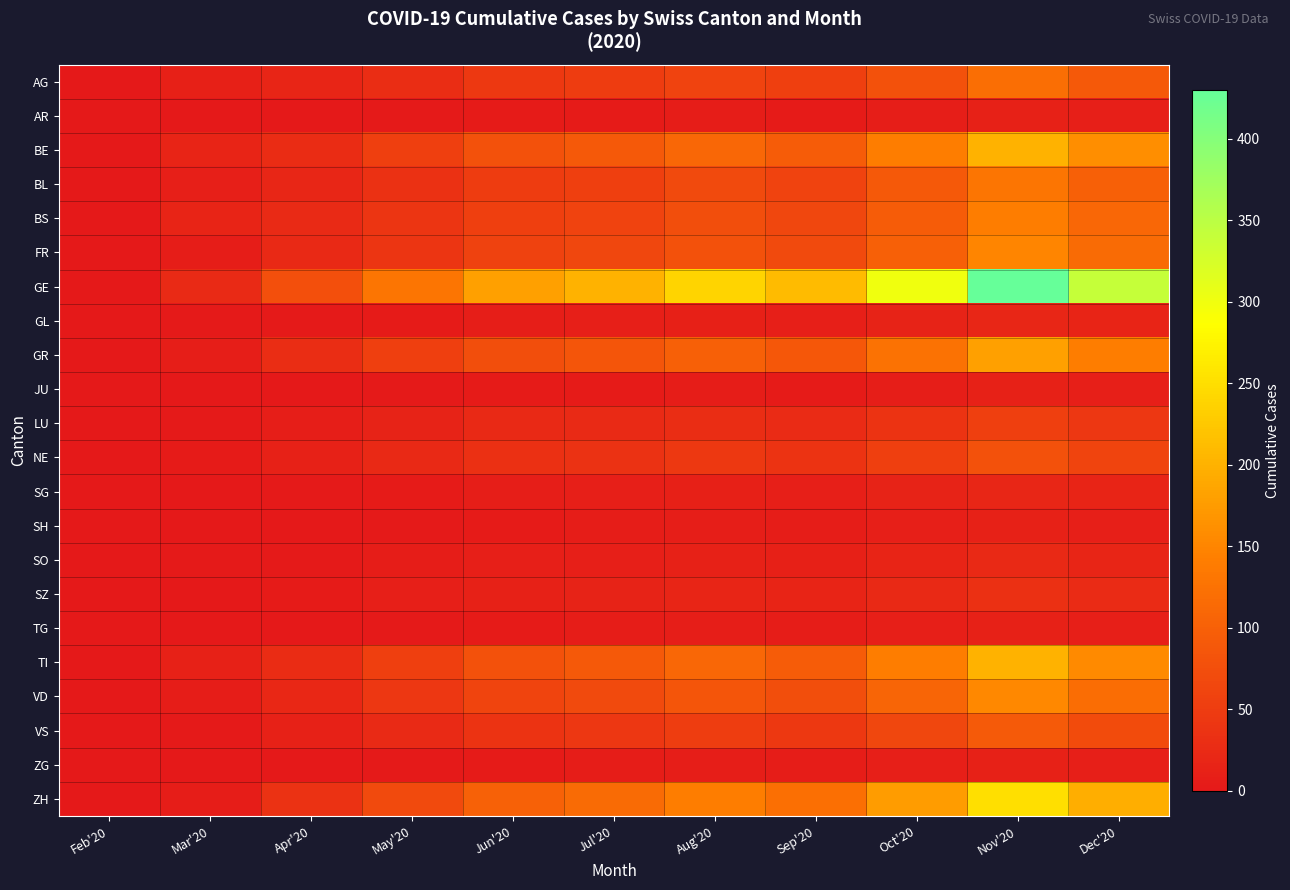

Reading left to right, extract all data points from this chart.

AG: Feb'20=0	Mar'20=11	Apr'20=18	May'20=30	Jun'20=45	Jul'20=50	Aug'20=60	Sep'20=55	Oct'20=80	Nov'20=120	Dec'20=90
AR: Feb'20=0	Mar'20=0	Apr'20=1	May'20=3	Jun'20=5	Jul'20=4	Aug'20=6	Sep'20=5	Oct'20=8	Nov'20=12	Dec'20=9
BE: Feb'20=0	Mar'20=16	Apr'20=28	May'20=55	Jun'20=80	Jul'20=90	Aug'20=110	Sep'20=95	Oct'20=140	Nov'20=200	Dec'20=160
BL: Feb'20=0	Mar'20=10	Apr'20=19	May'20=35	Jun'20=50	Jul'20=55	Aug'20=70	Sep'20=60	Oct'20=90	Nov'20=130	Dec'20=100
BS: Feb'20=0	Mar'20=16	Apr'20=24	May'20=40	Jun'20=55	Jul'20=60	Aug'20=75	Sep'20=65	Oct'20=95	Nov'20=140	Dec'20=110
FR: Feb'20=0	Mar'20=6	Apr'20=23	May'20=40	Jun'20=58	Jul'20=65	Aug'20=80	Sep'20=70	Oct'20=100	Nov'20=150	Dec'20=115
GE: Feb'20=0	Mar'20=25	Apr'20=77	May'20=130	Jun'20=180	Jul'20=200	Aug'20=240	Sep'20=210	Oct'20=300	Nov'20=430	Dec'20=340
GL: Feb'20=0	Mar'20=2	Apr'20=2	May'20=5	Jun'20=8	Jul'20=9	Aug'20=11	Sep'20=10	Oct'20=14	Nov'20=20	Dec'20=16
GR: Feb'20=0	Mar'20=8	Apr'20=30	May'20=55	Jun'20=75	Jul'20=85	Aug'20=100	Sep'20=88	Oct'20=125	Nov'20=180	Dec'20=140
JU: Feb'20=0	Mar'20=0	Apr'20=0	May'20=2	Jun'20=4	Jul'20=5	Aug'20=6	Sep'20=5	Oct'20=8	Nov'20=12	Dec'20=9
LU: Feb'20=0	Mar'20=3	Apr'20=7	May'20=15	Jun'20=22	Jul'20=25	Aug'20=30	Sep'20=26	Oct'20=38	Nov'20=55	Dec'20=43
NE: Feb'20=0	Mar'20=4	Apr'20=12	May'20=22	Jun'20=32	Jul'20=36	Aug'20=44	Sep'20=38	Oct'20=55	Nov'20=80	Dec'20=62
SG: Feb'20=0	Mar'20=1	Apr'20=2	May'20=5	Jun'20=8	Jul'20=9	Aug'20=11	Sep'20=10	Oct'20=14	Nov'20=20	Dec'20=16
SH: Feb'20=0	Mar'20=1	Apr'20=1	May'20=3	Jun'20=5	Jul'20=6	Aug'20=7	Sep'20=6	Oct'20=9	Nov'20=13	Dec'20=10
SO: Feb'20=0	Mar'20=2	Apr'20=3	May'20=6	Jun'20=9	Jul'20=10	Aug'20=12	Sep'20=11	Oct'20=16	Nov'20=23	Dec'20=18
SZ: Feb'20=0	Mar'20=1	Apr'20=4	May'20=9	Jun'20=13	Jul'20=15	Aug'20=18	Sep'20=16	Oct'20=23	Nov'20=33	Dec'20=26
TG: Feb'20=0	Mar'20=0	Apr'20=1	May'20=3	Jun'20=5	Jul'20=6	Aug'20=7	Sep'20=6	Oct'20=9	Nov'20=13	Dec'20=10
TI: Feb'20=0	Mar'20=13	Apr'20=28	May'20=55	Jun'20=80	Jul'20=90	Aug'20=110	Sep'20=95	Oct'20=140	Nov'20=200	Dec'20=155
VD: Feb'20=0	Mar'20=6	Apr'20=21	May'20=42	Jun'20=62	Jul'20=70	Aug'20=85	Sep'20=74	Oct'20=107	Nov'20=153	Dec'20=119
VS: Feb'20=0	Mar'20=3	Apr'20=13	May'20=25	Jun'20=37	Jul'20=42	Aug'20=51	Sep'20=45	Oct'20=64	Nov'20=92	Dec'20=71
ZG: Feb'20=0	Mar'20=0	Apr'20=1	May'20=3	Jun'20=5	Jul'20=6	Aug'20=7	Sep'20=6	Oct'20=9	Nov'20=13	Dec'20=10
ZH: Feb'20=0	Mar'20=6	Apr'20=36	May'20=70	Jun'20=102	Jul'20=115	Aug'20=140	Sep'20=122	Oct'20=175	Nov'20=251	Dec'20=195